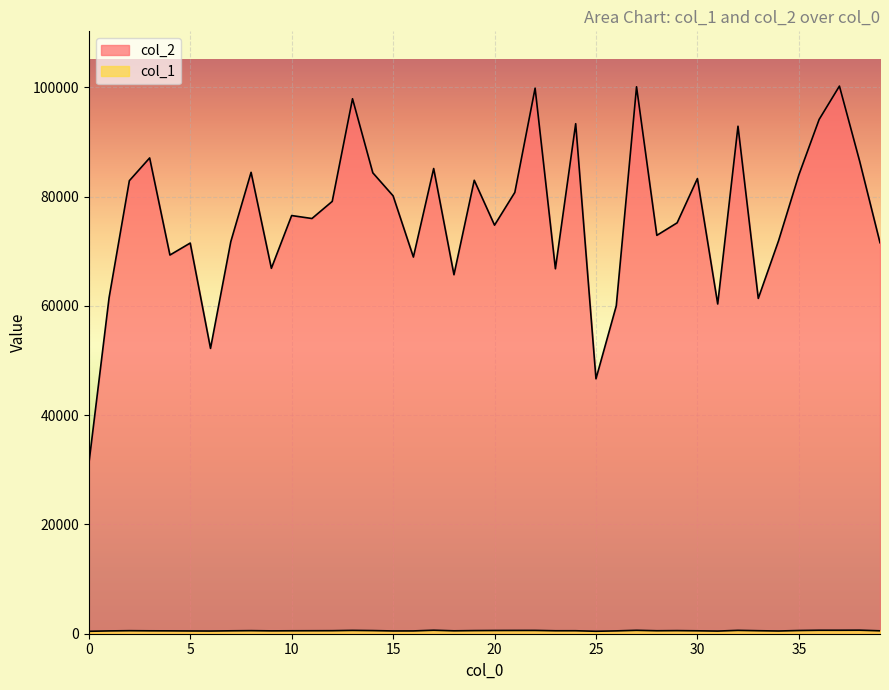

At which category is the sum across all series the highest?

37